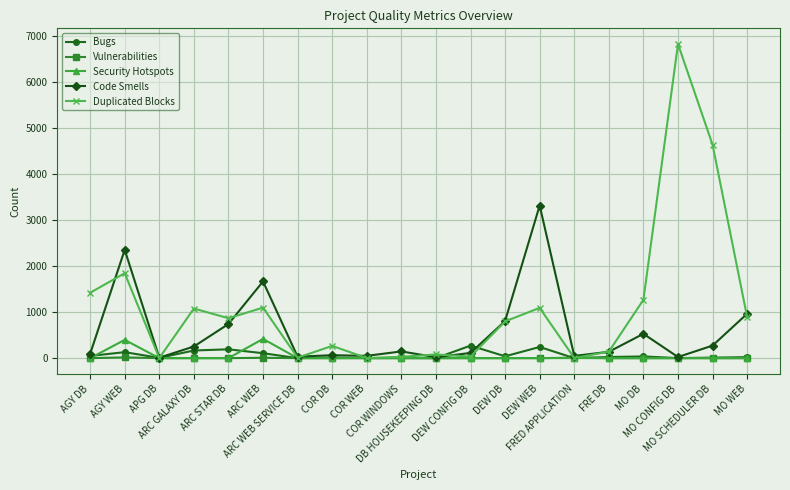

Which series has the largest total across all categories?

Duplicated Blocks